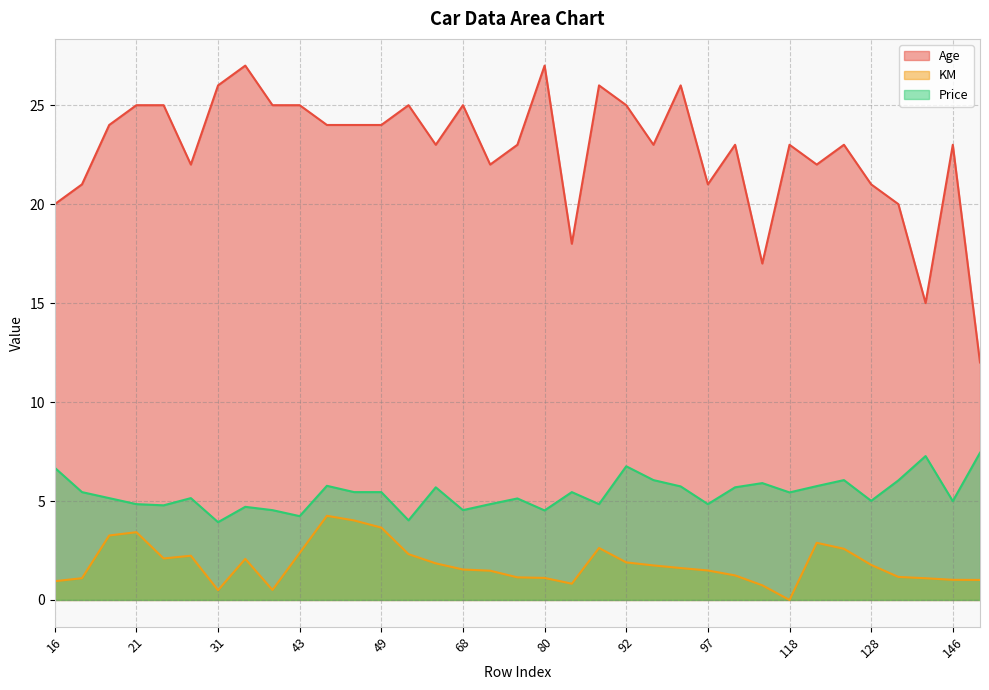

What is the average value of the Age series?

22.7